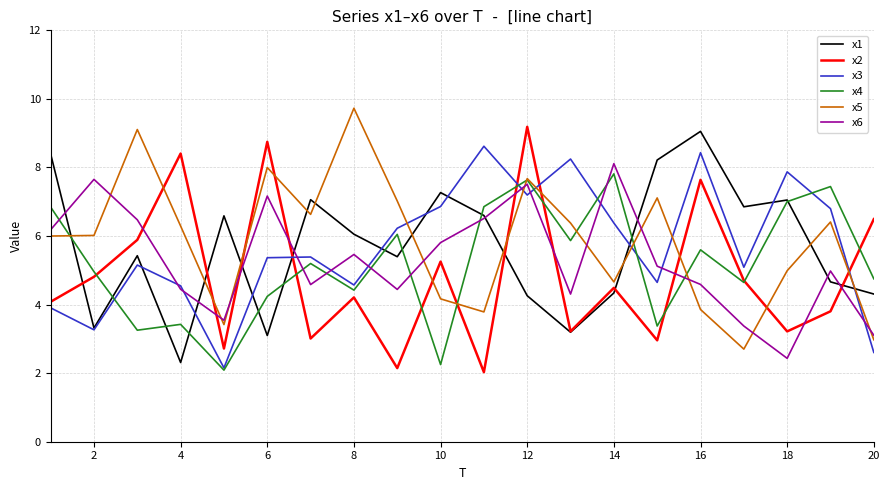

How many lines are shown in the chart?

6